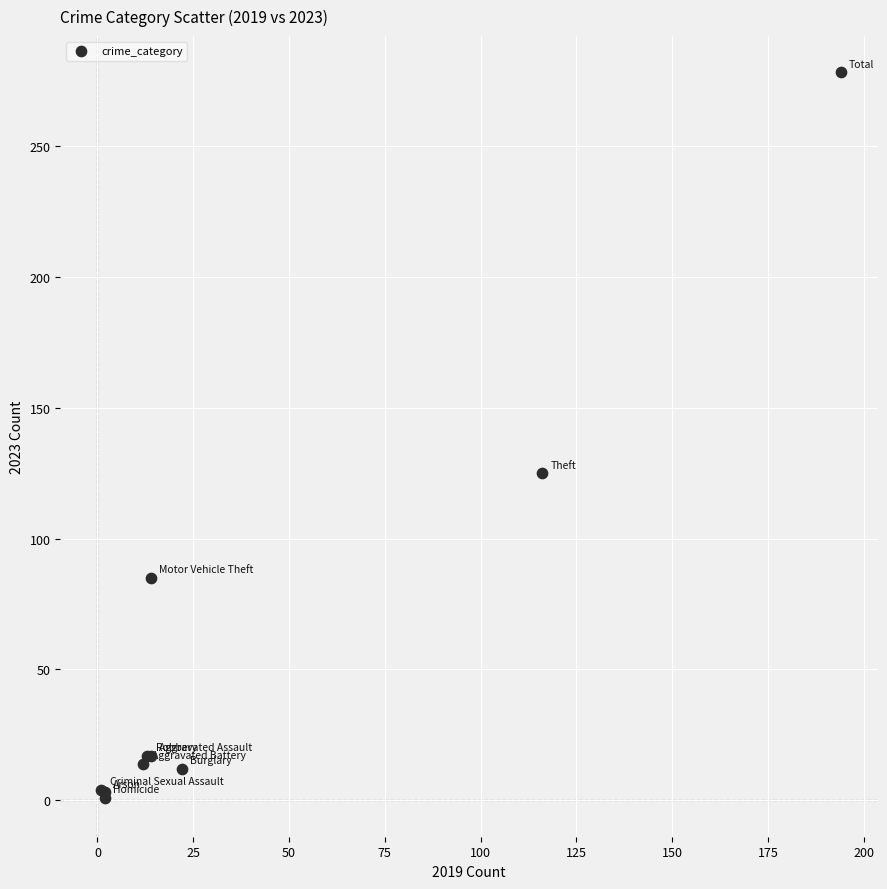

What Y value in the scatter plot is closest to 139?

125